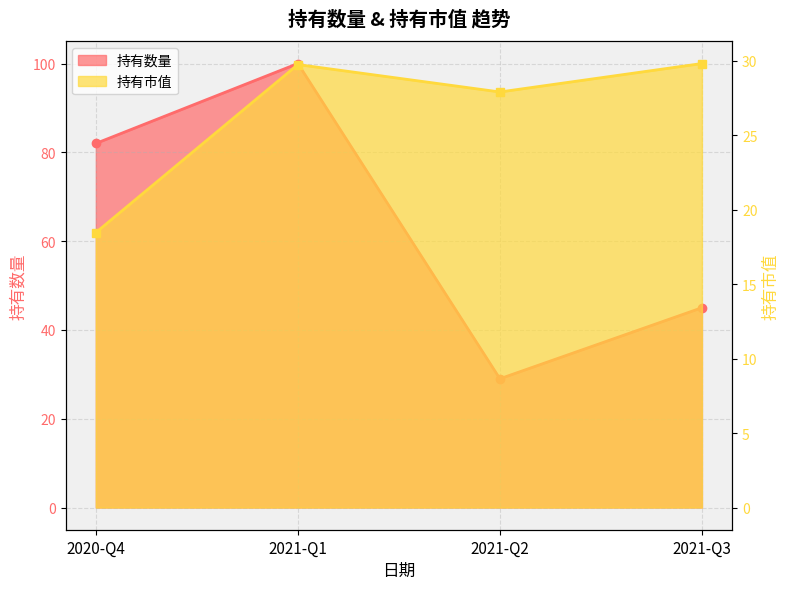

How many lines are shown in the chart?

2